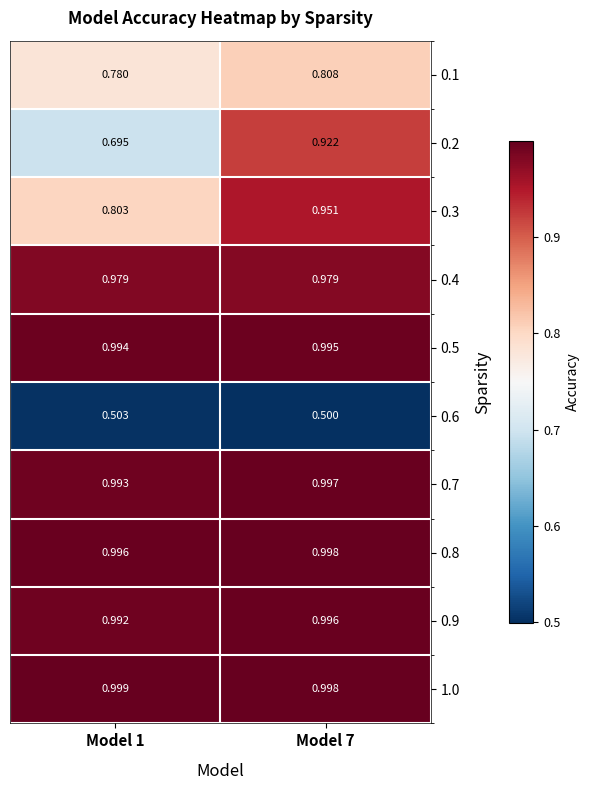

How many categories are shown in the chart?

2